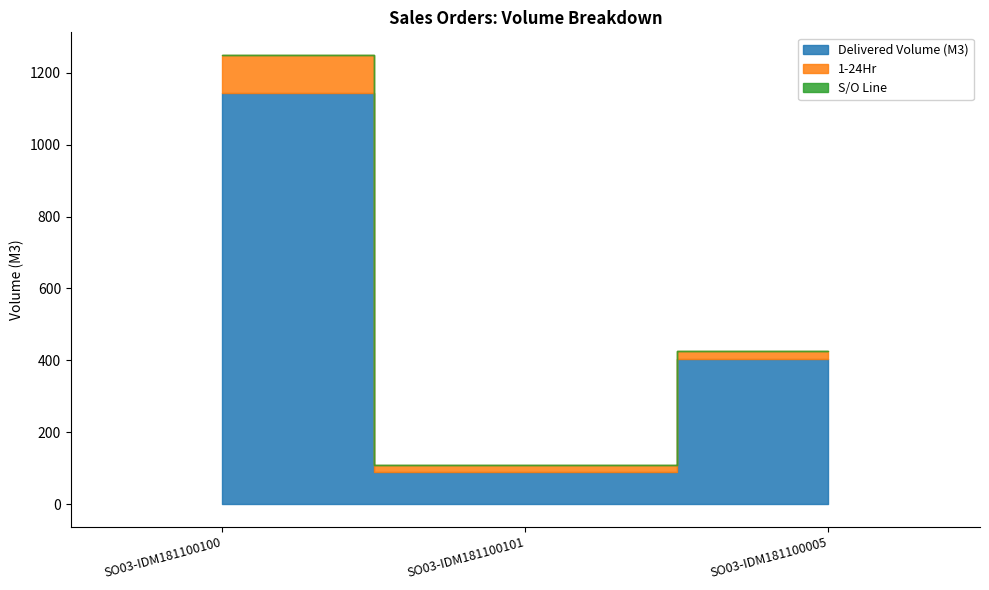

Which series has the largest total across all categories?

Delivered Volume (M3)